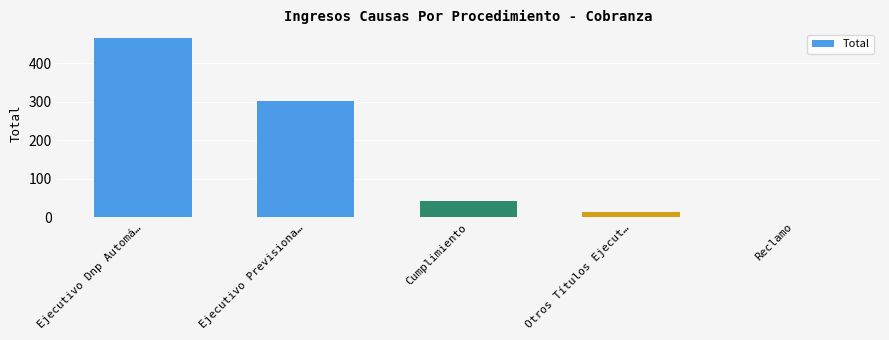

What is the difference between the maximum and second lowest values?

451